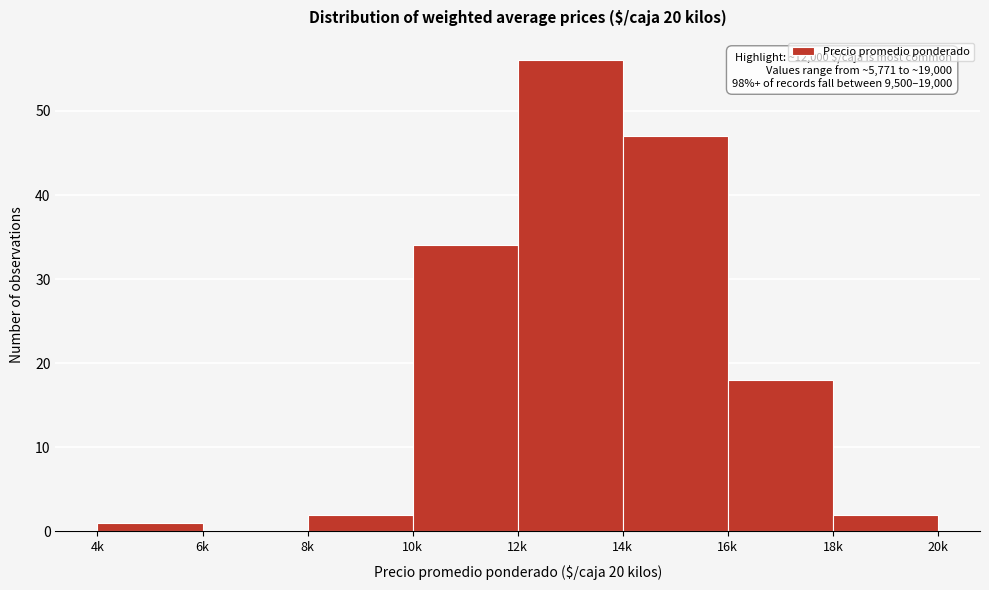

Reading right to left, what are all the values shown in this chart?

18k=2	16k=18	14k=47	12k=56	10k=34	8k=2	6k=0	4k=1